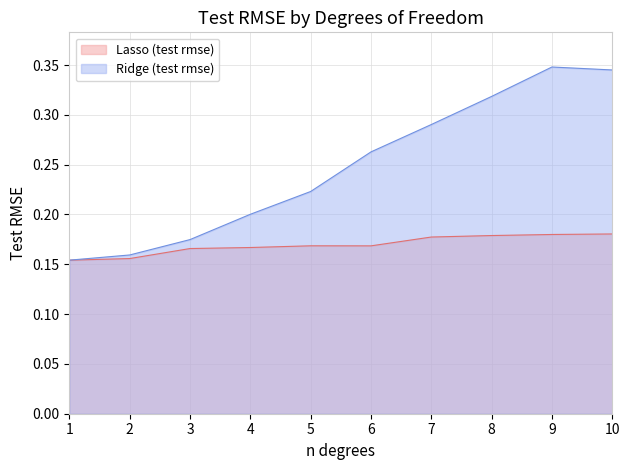

At which label does Lasso (test rmse) reach its peak?

10